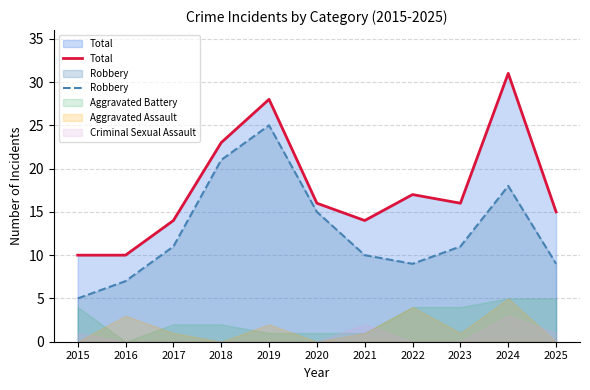

The value of Total at 2017 is 14. True or false?

True